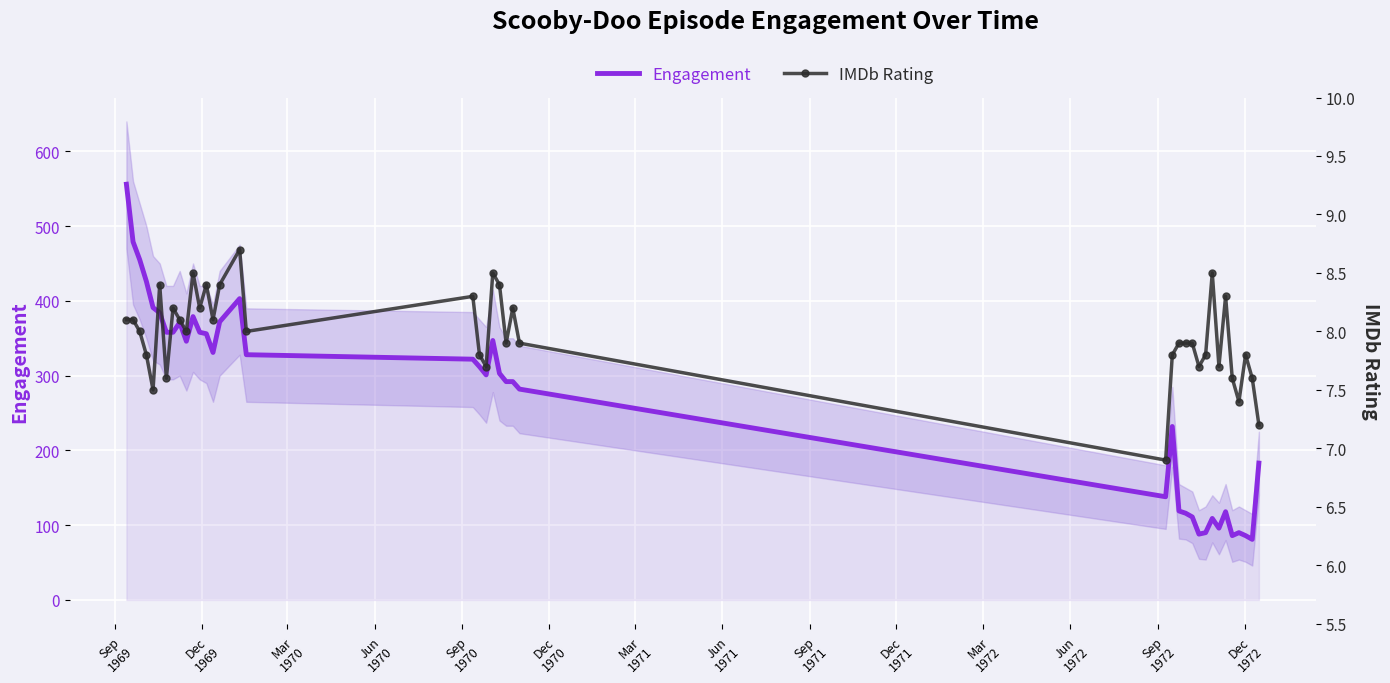

True or false: IMDb Rating and Engagement intersect in this chart.

False